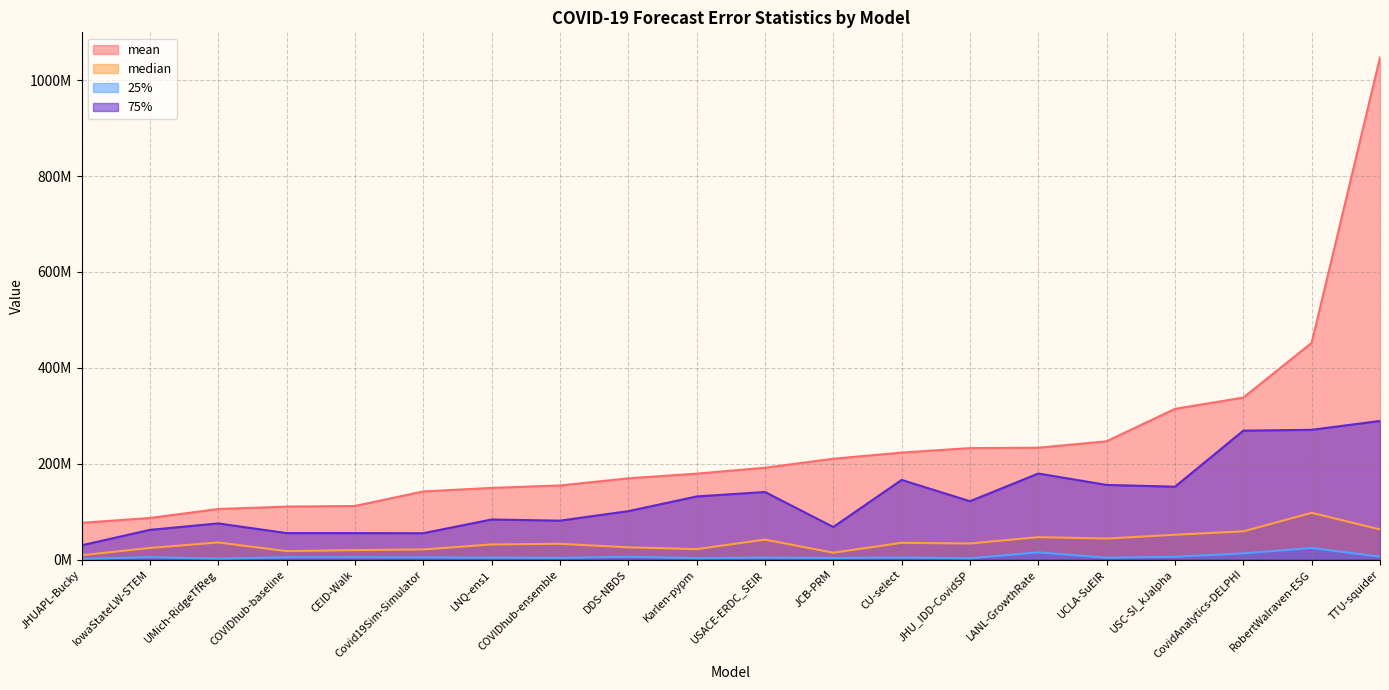

At which category does 25% reach its first local valley?

UMich-RidgeTfReg